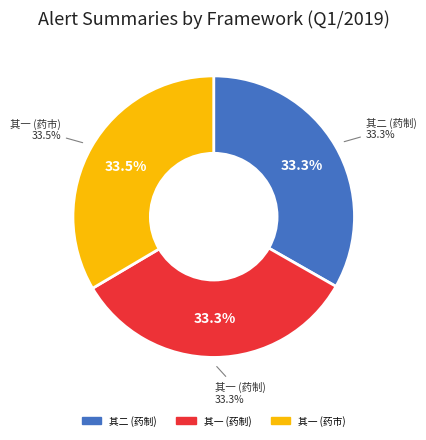

Between 滦阳邢君隐于药制芍药芽代茗饮号曰琼芽先朝尝以进御云 其二 and 滦阳邢君隐于药制芍药芽代茗饮号曰琼芽先朝尝以进御云 其一, which is larger?

滦阳邢君隐于药制芍药芽代茗饮号曰琼芽先朝尝以进御云 其二